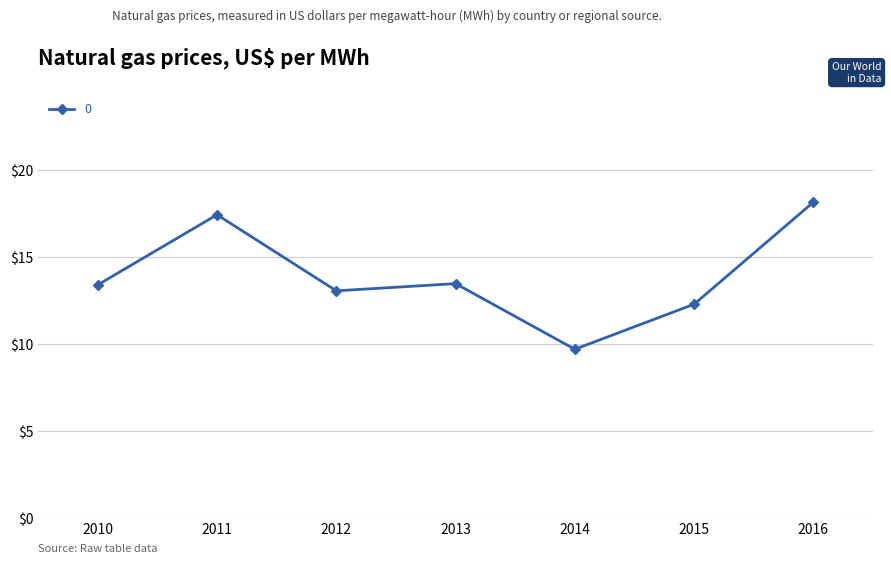

What is the smallest value displayed?

9.7